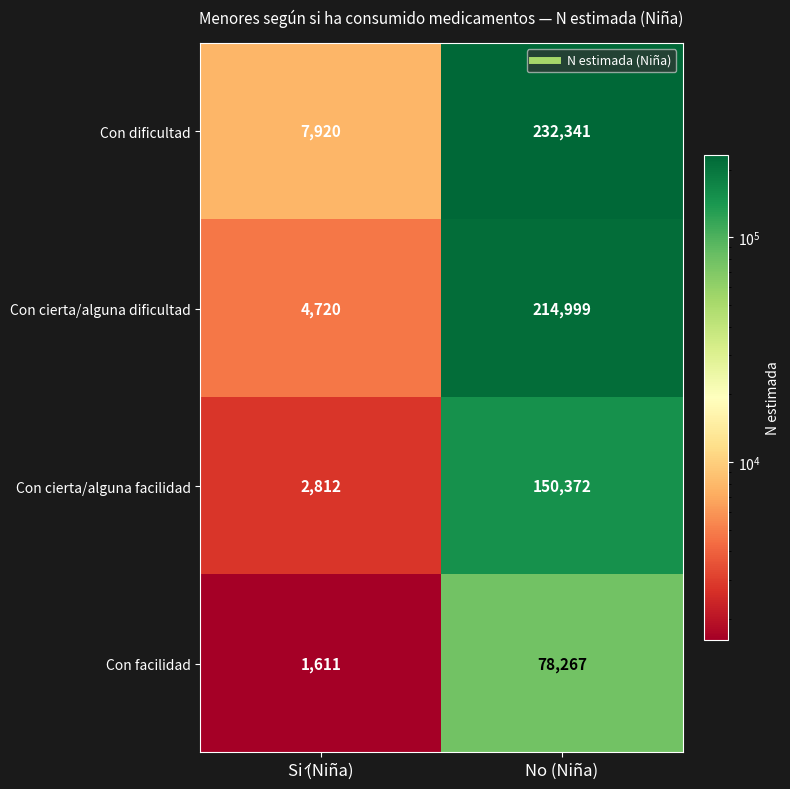

What is the approximate value of Con facilidad at No (Niña), to the nearest 10?

78270